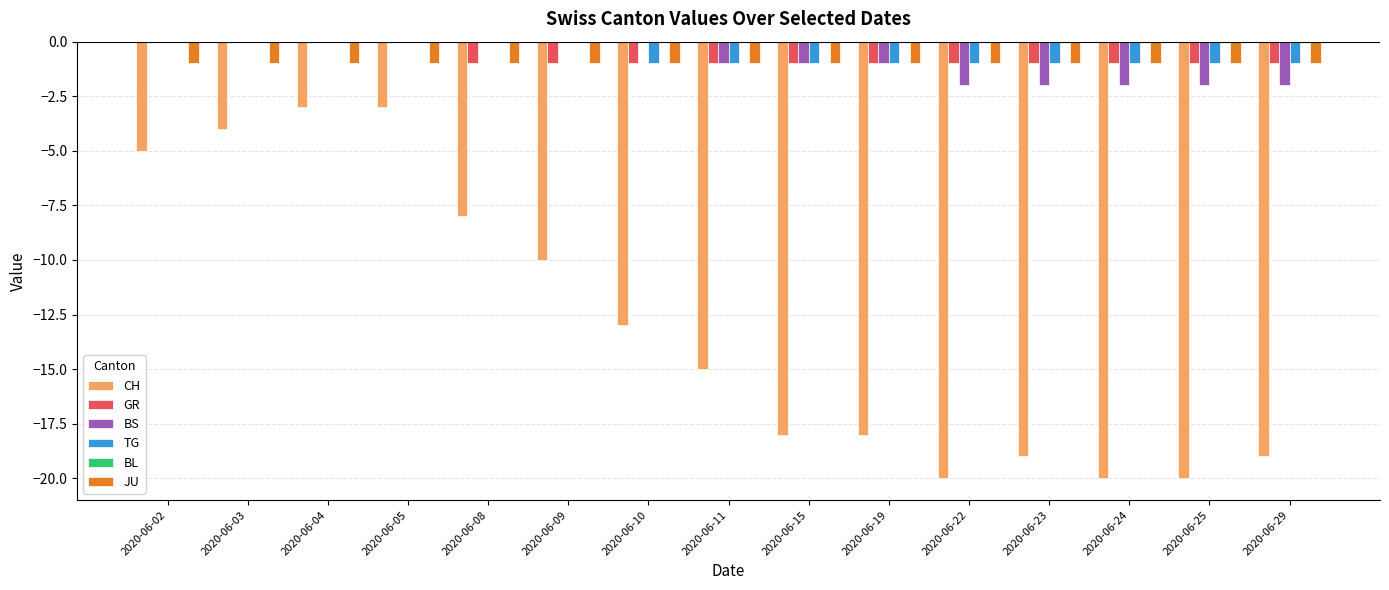

How many groups of bars are there?

15